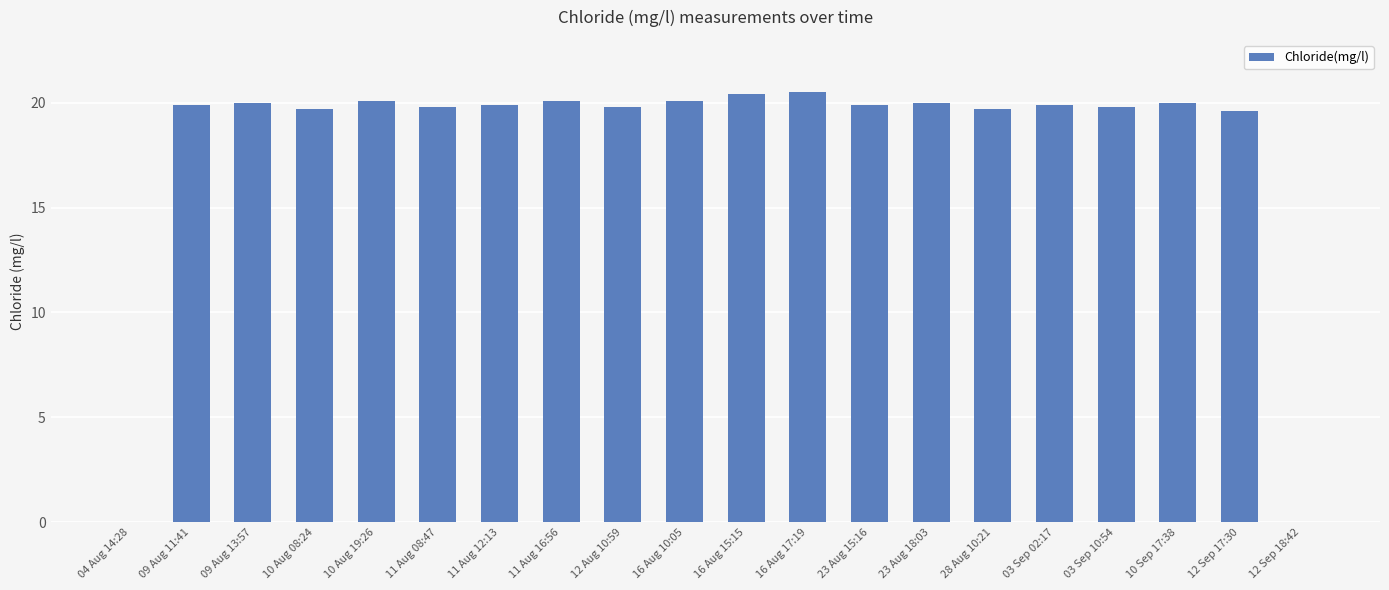

Is it true that the value at 11 Aug 08:47 is 19.8?

True